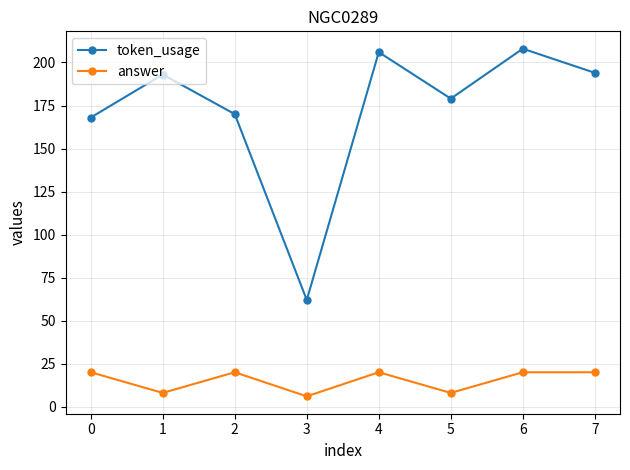

What is the sum of all token_usage values?

1380